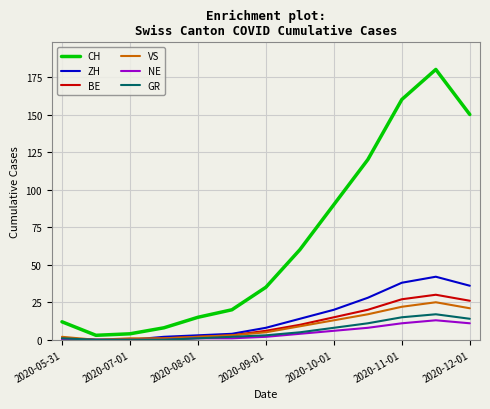

What is the highest value of the CH series?

180